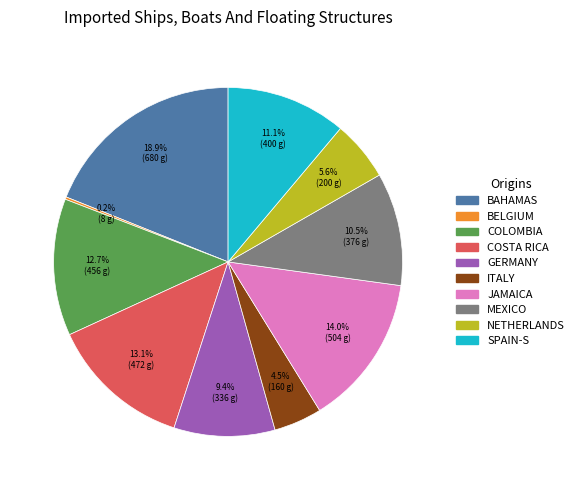

Is there any slice that represents more than half of the pie?

No